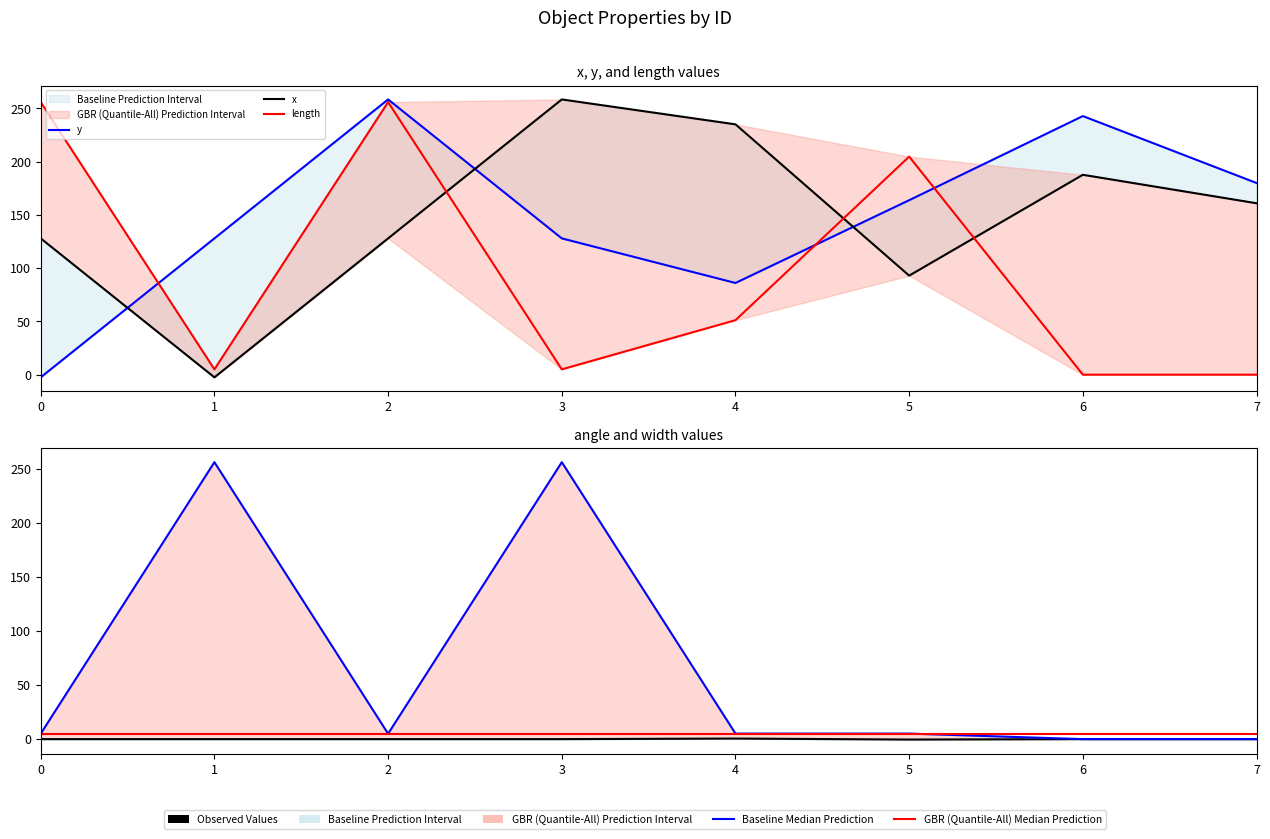

The value of length at 0 is 256.0. True or false?

True